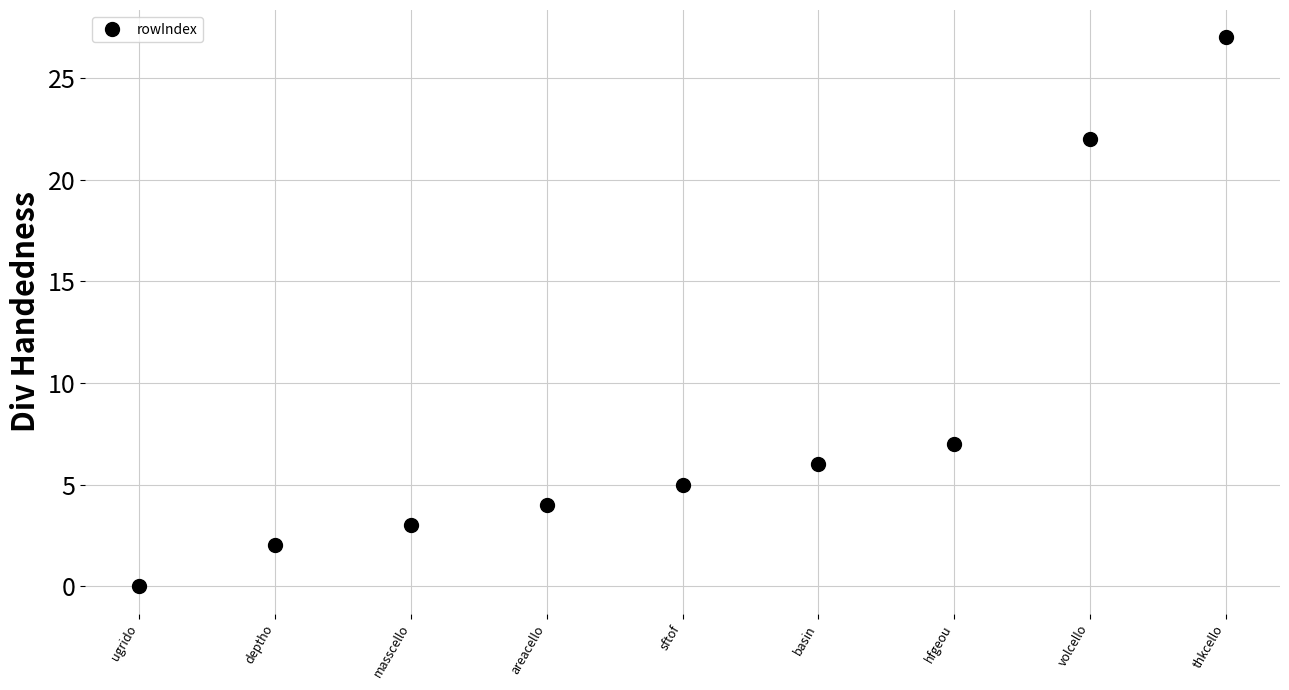

How many data points does each series have?

9